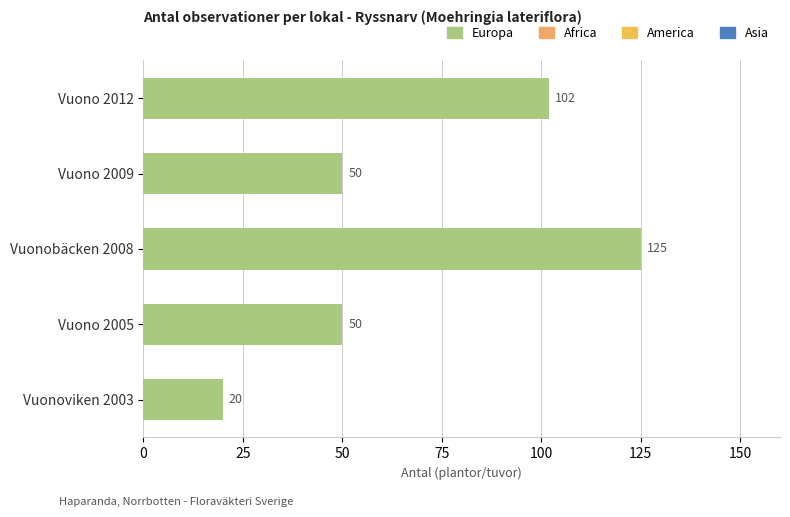

Reading top to bottom, extract all data points from this chart.

Vuono 2012=102	Vuono 2009=50	Vuonobäcken 2008=125	Vuono 2005=50	Vuonoviken 2003=20